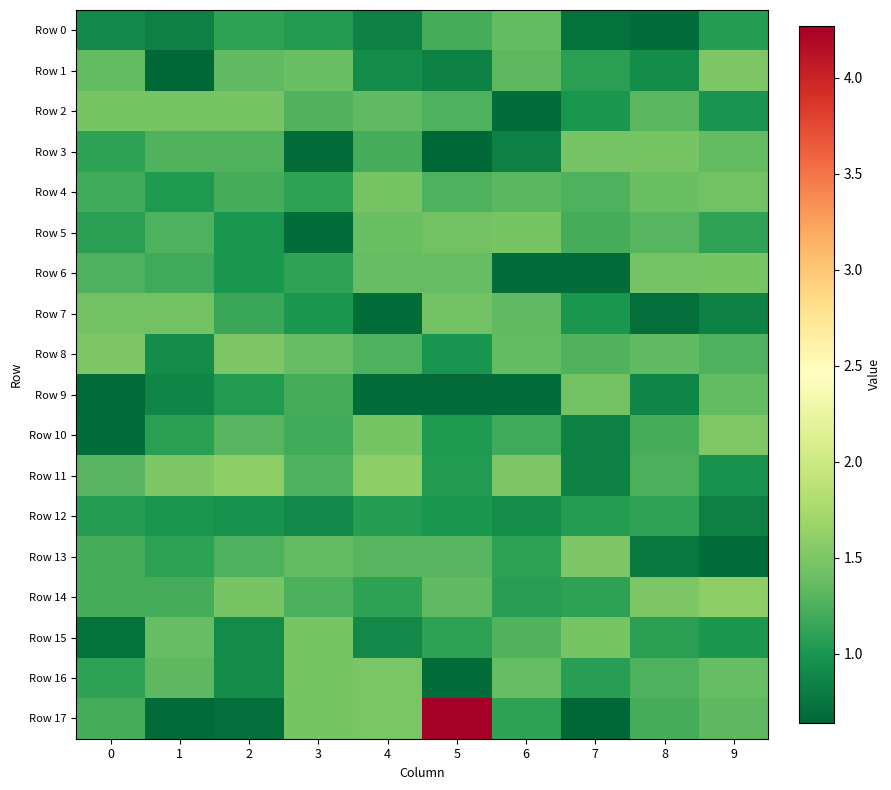

At how many categories does at least one series exceed 0?

10